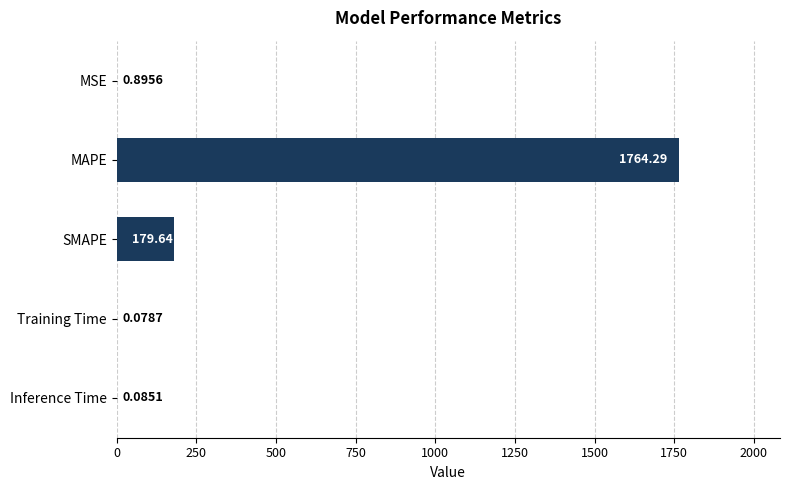

What is the sum of all values?

1945.0